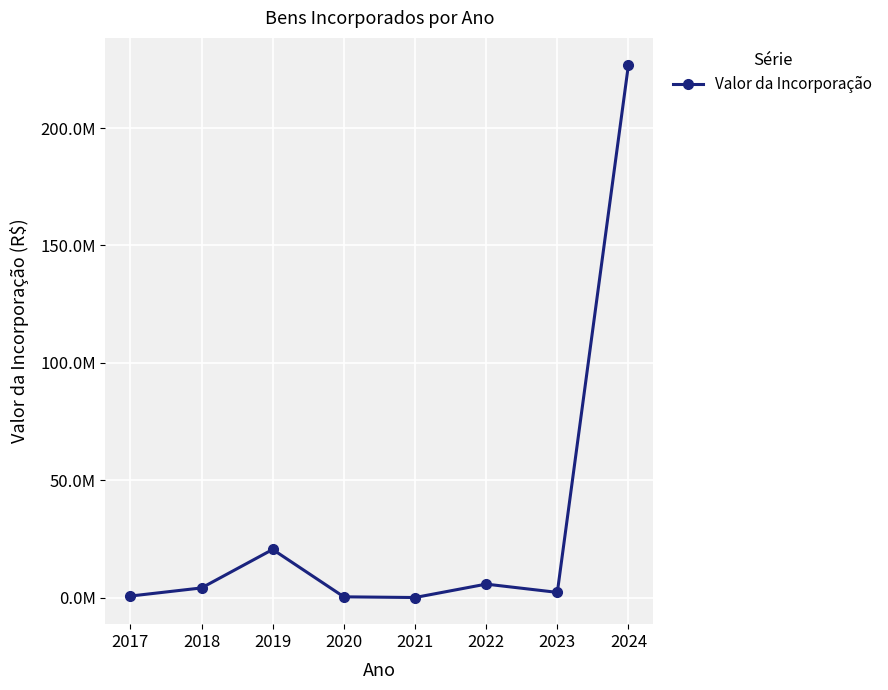

Which has a higher value, 2018 or 2024?

2024